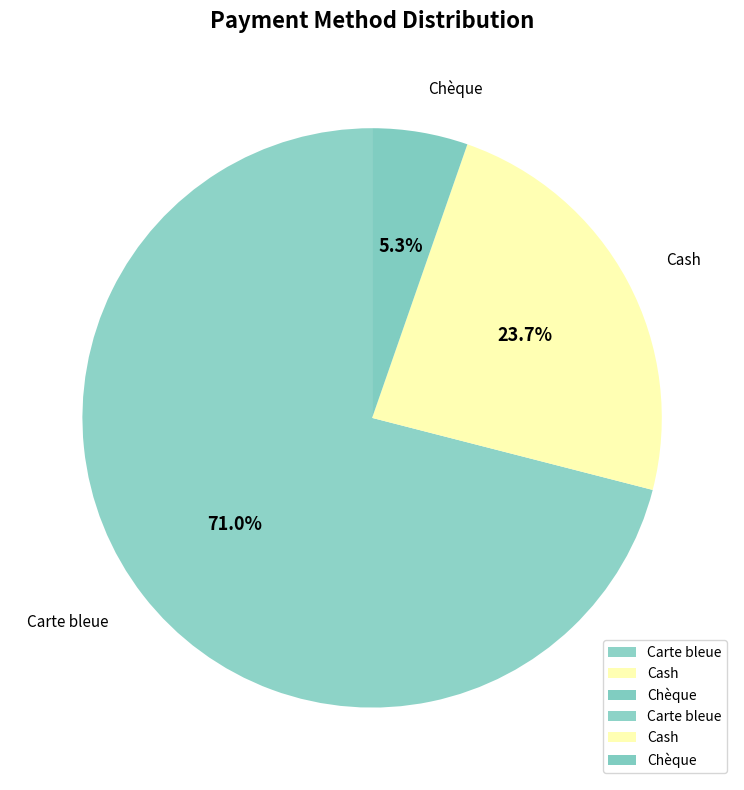

Is Carte bleue the majority of the pie?

Yes